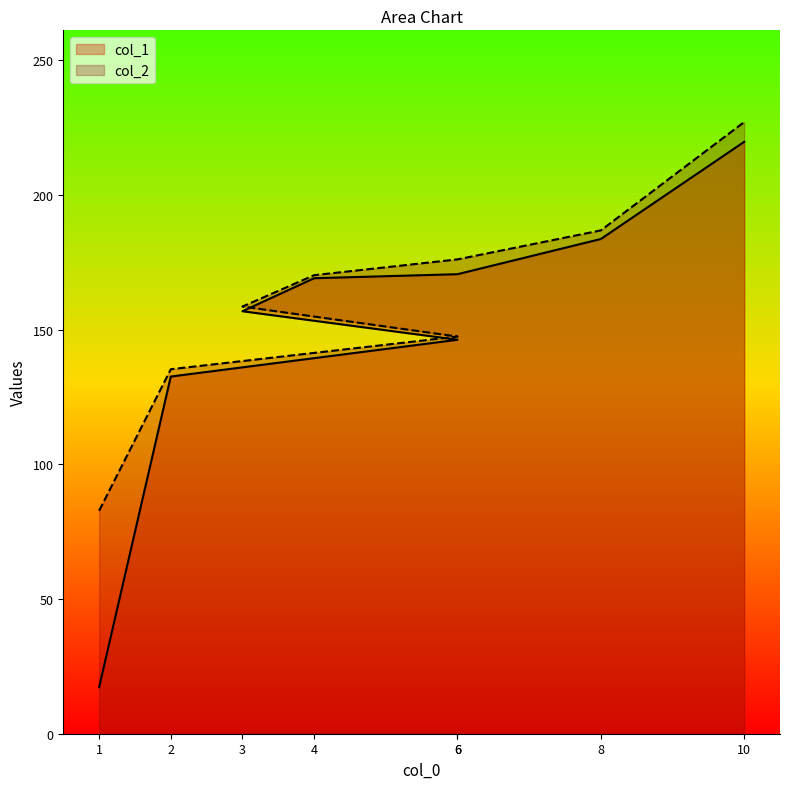

True or false: col_2 and col_1 cross at least once.

False